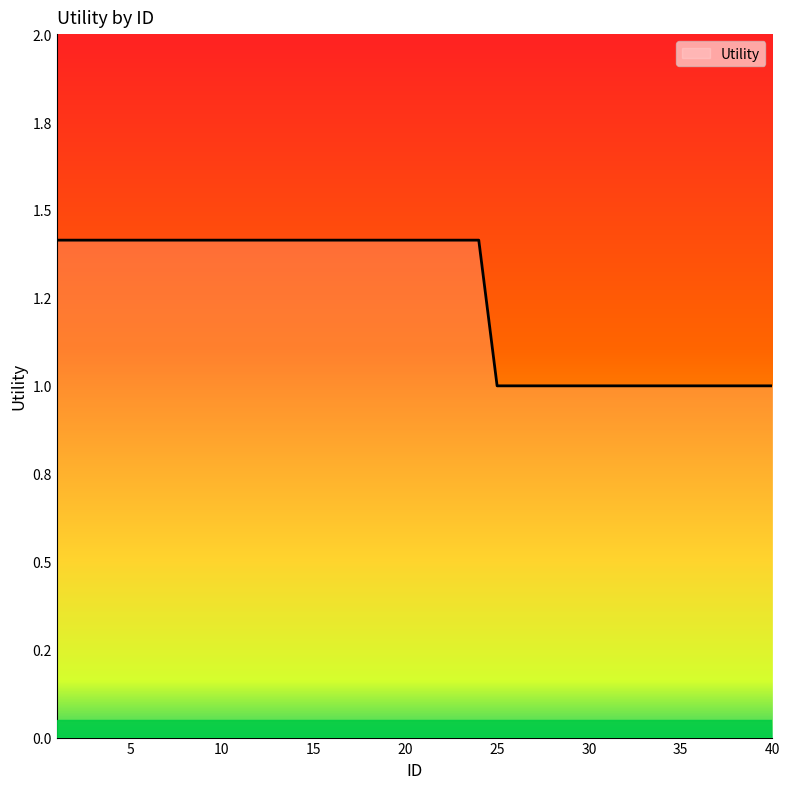

Does the chart have visible grid lines?

No